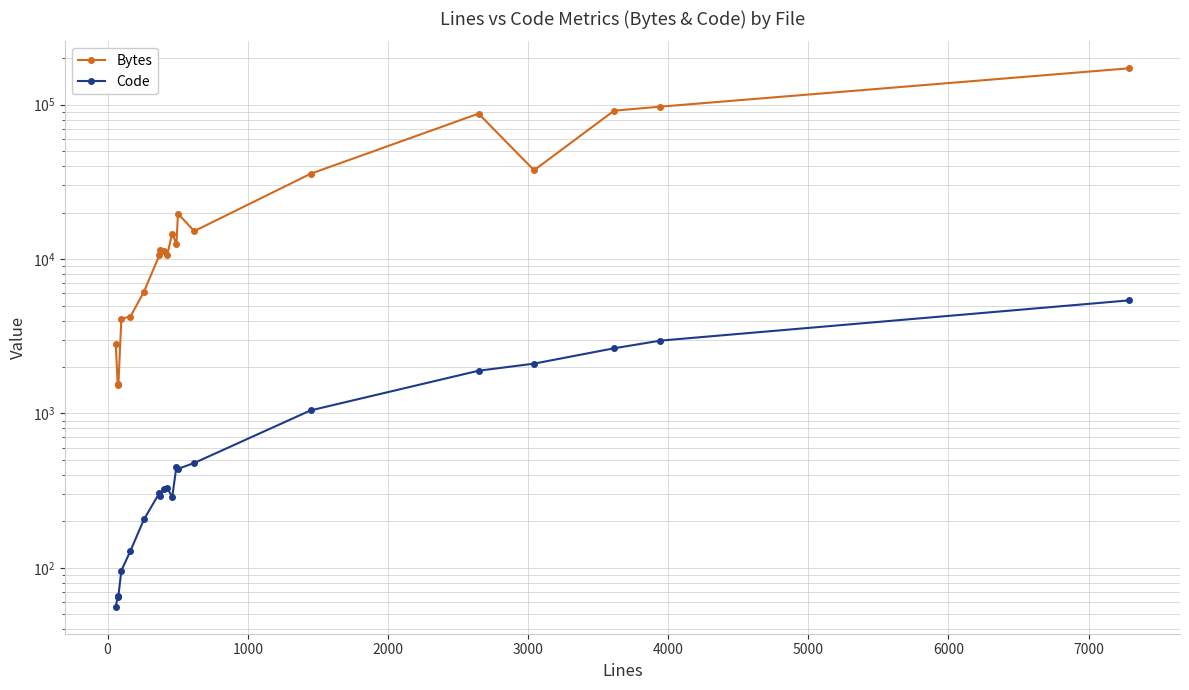

How many interior local peaks does the Code series have?

3